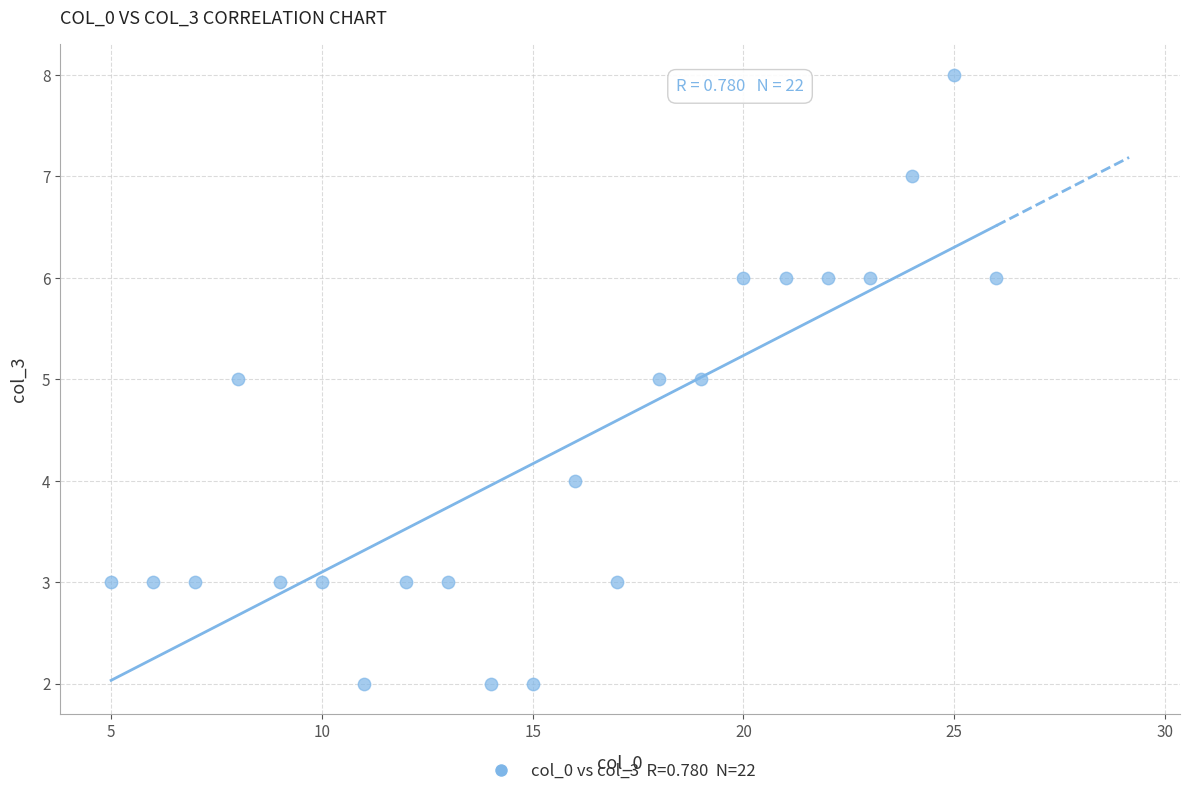

What is the range of X values (max minus min)?

21